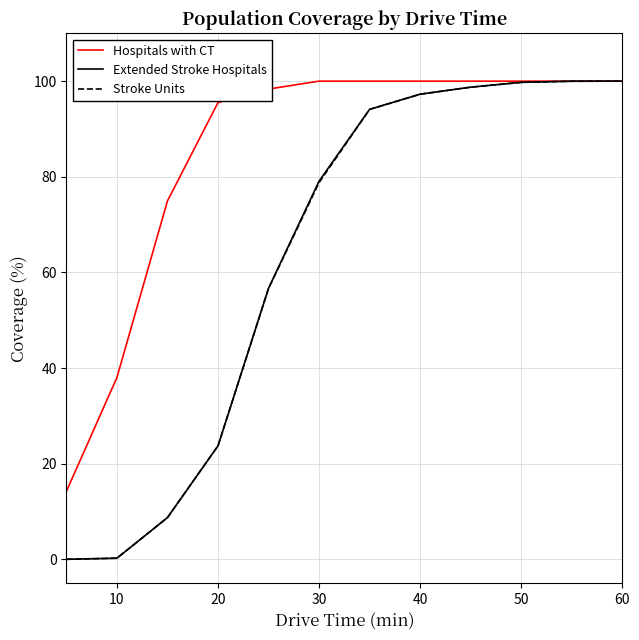

What is the maximum value shown in the chart?

100.0